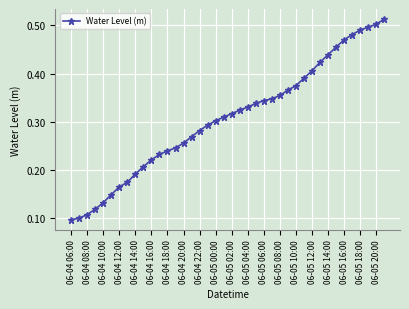

Count the values in the range 0 to 1.

40